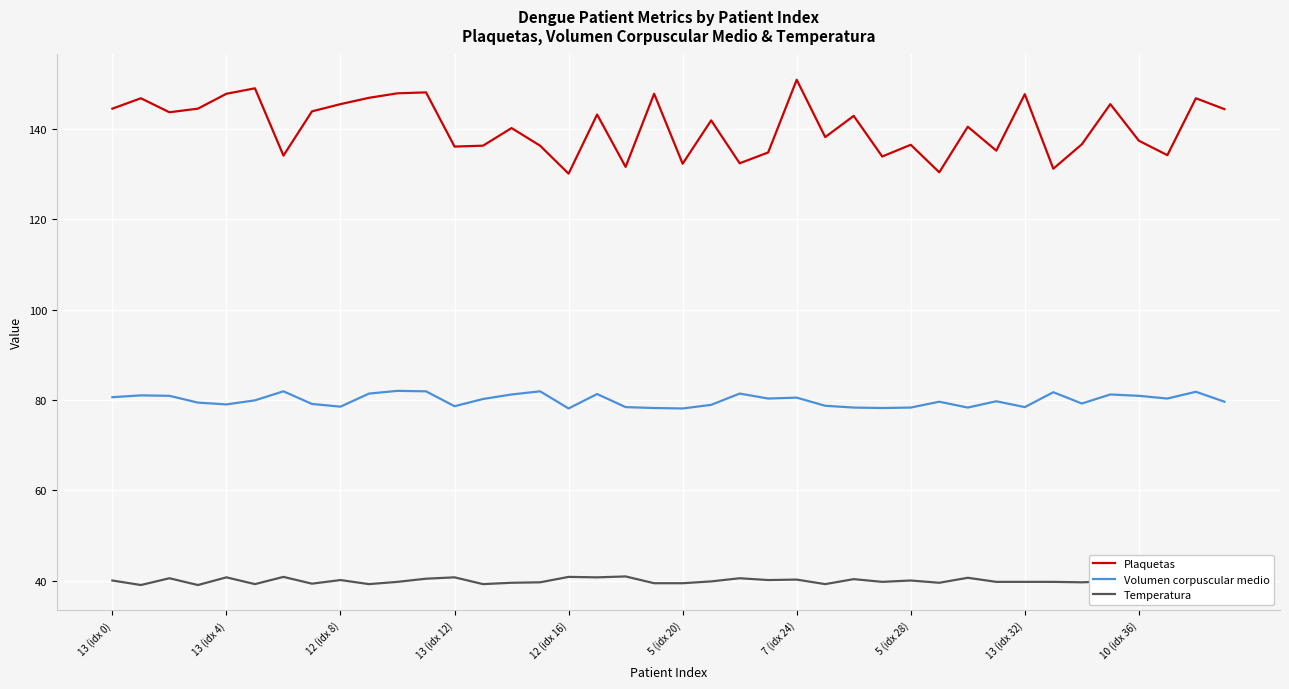

What is the sum of all Plaquetas values?

5618.0